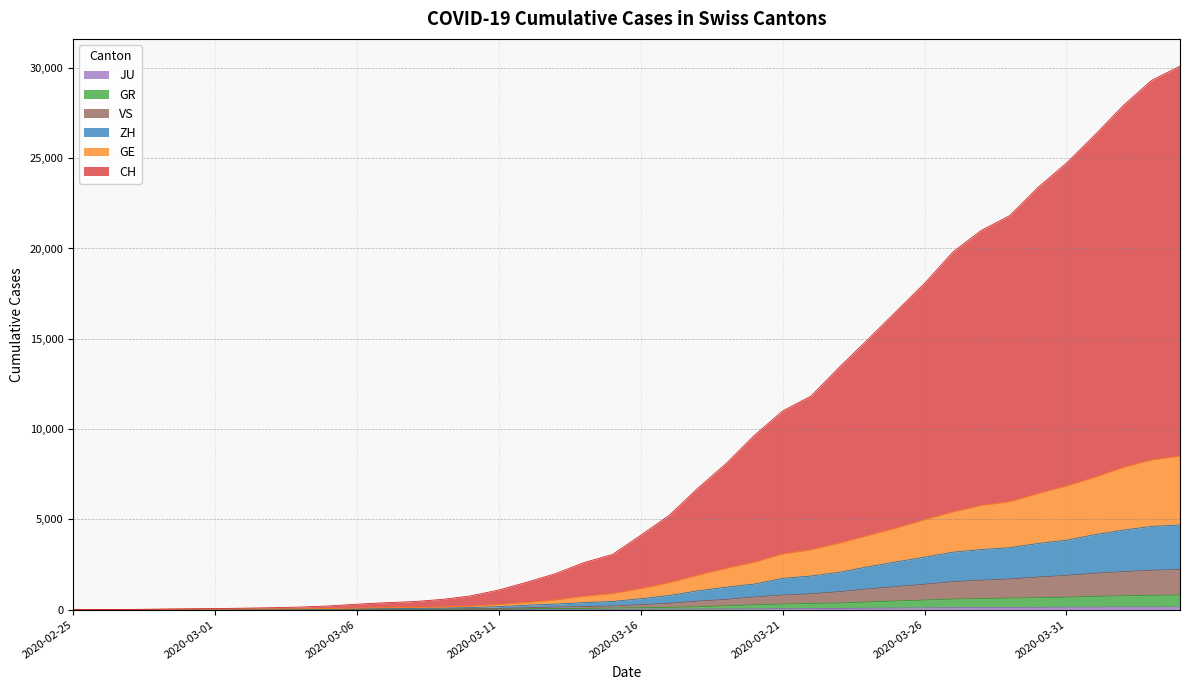

Is the value of GE at 2020-02-27 greater than the value of ZH at 2020-03-02?

No